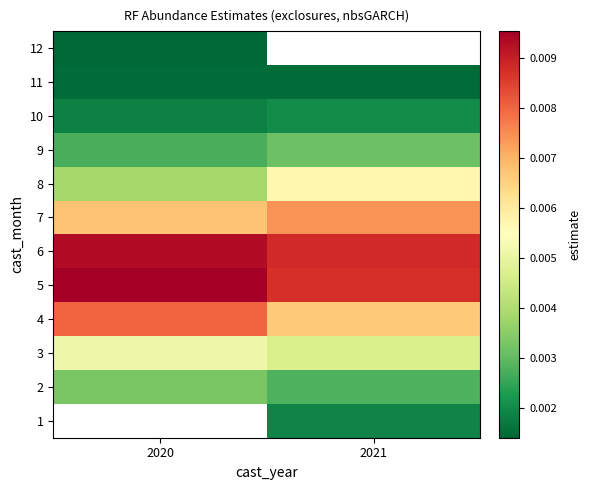

Is it true that 3 equals 0.0 at 2020?

True